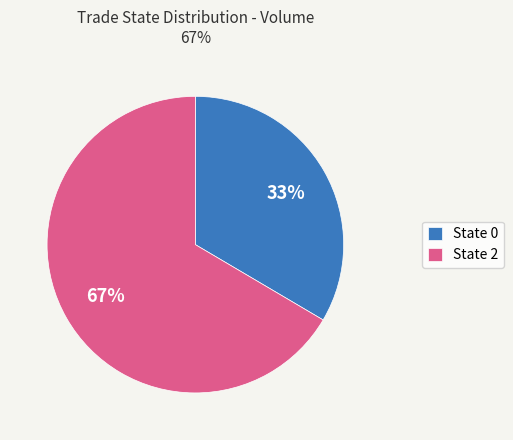

Is it true that State 0 is 45% of the pie?

False